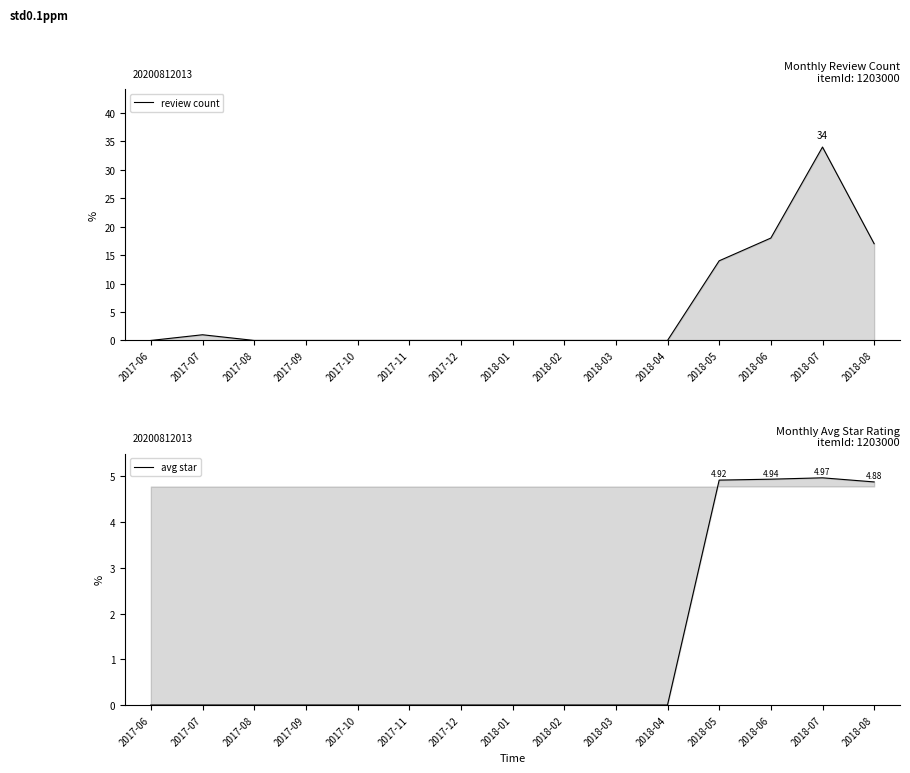

How many lines are shown in the chart?

2